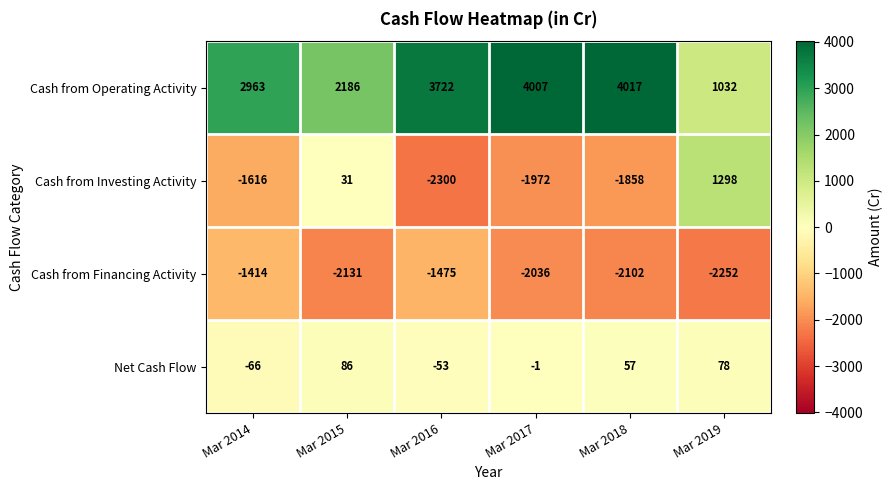

What is the difference between the highest and lowest values at Mar 2015?

4317